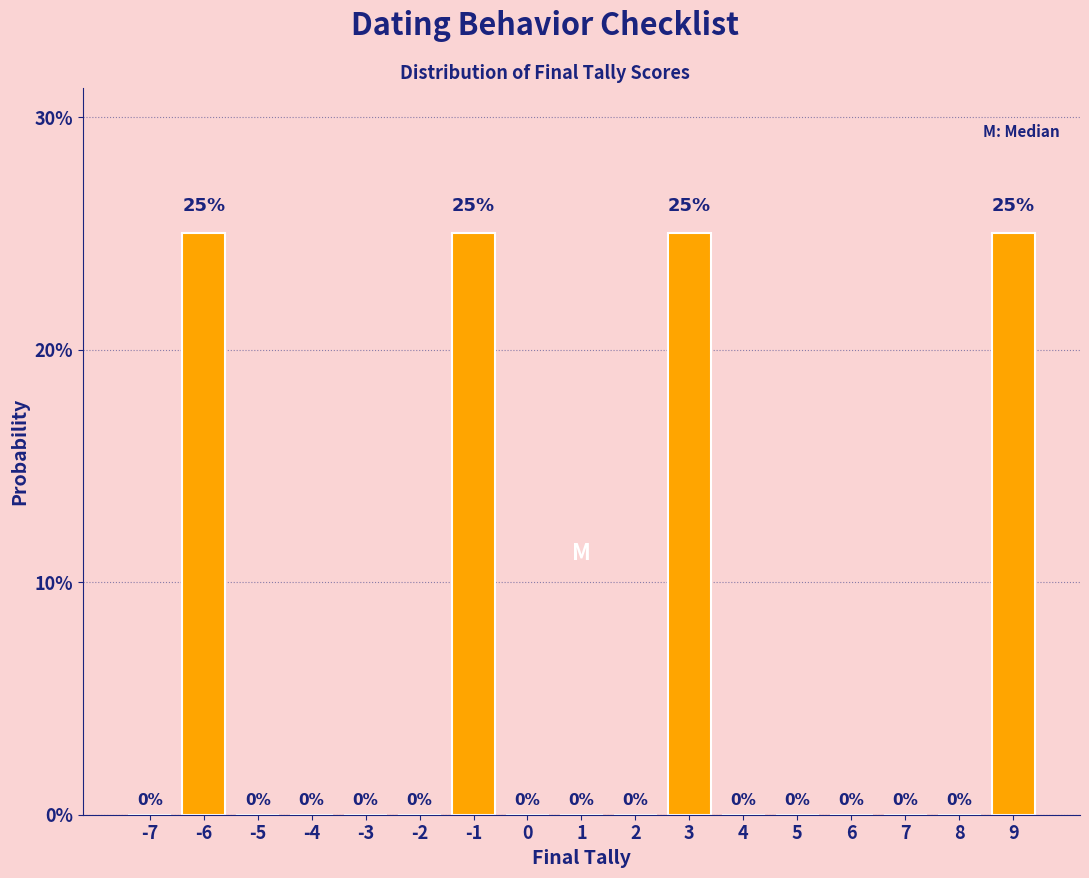

Reading left to right, list all the values displayed in this chart.

-7=0	-6=25	-5=0	-4=0	-3=0	-2=0	-1=25	0=0	1=0	2=0	3=25	4=0	5=0	6=0	7=0	8=0	9=25